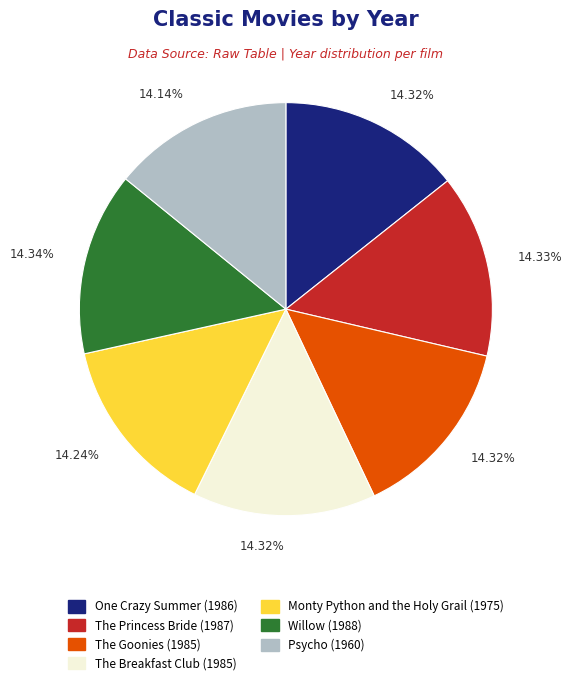

Do Monty Python and the Holy Grail (1975) and Psycho (1960) together represent more than half of the pie?

No